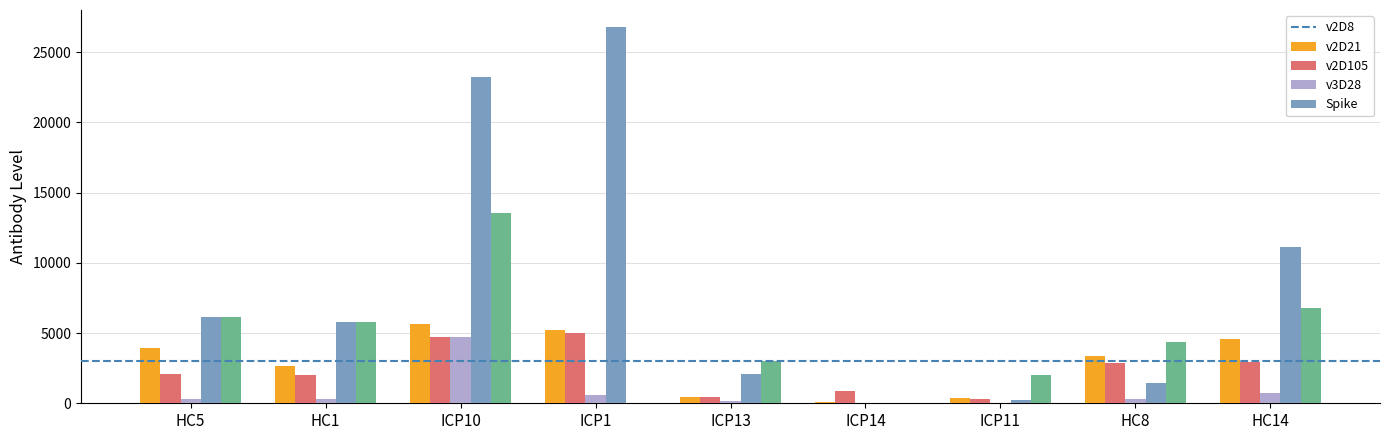

What is the sum of all Spike values?

41688